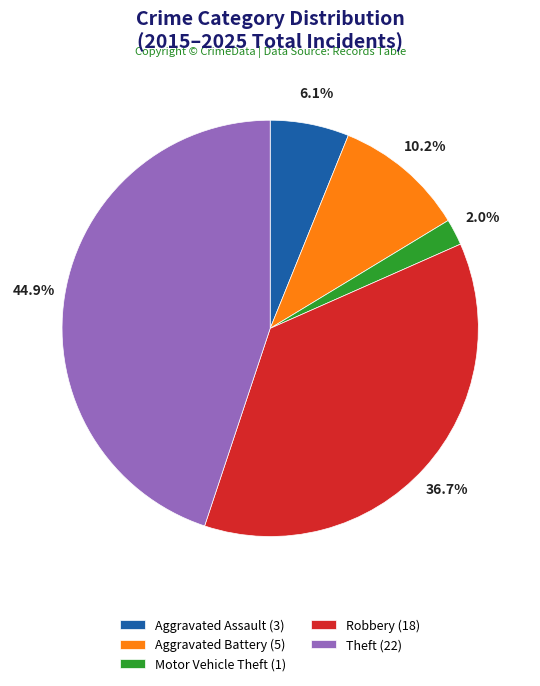

What is the ratio of the value at Robbery (18) to the value at Aggravated Battery (5)?

3.6